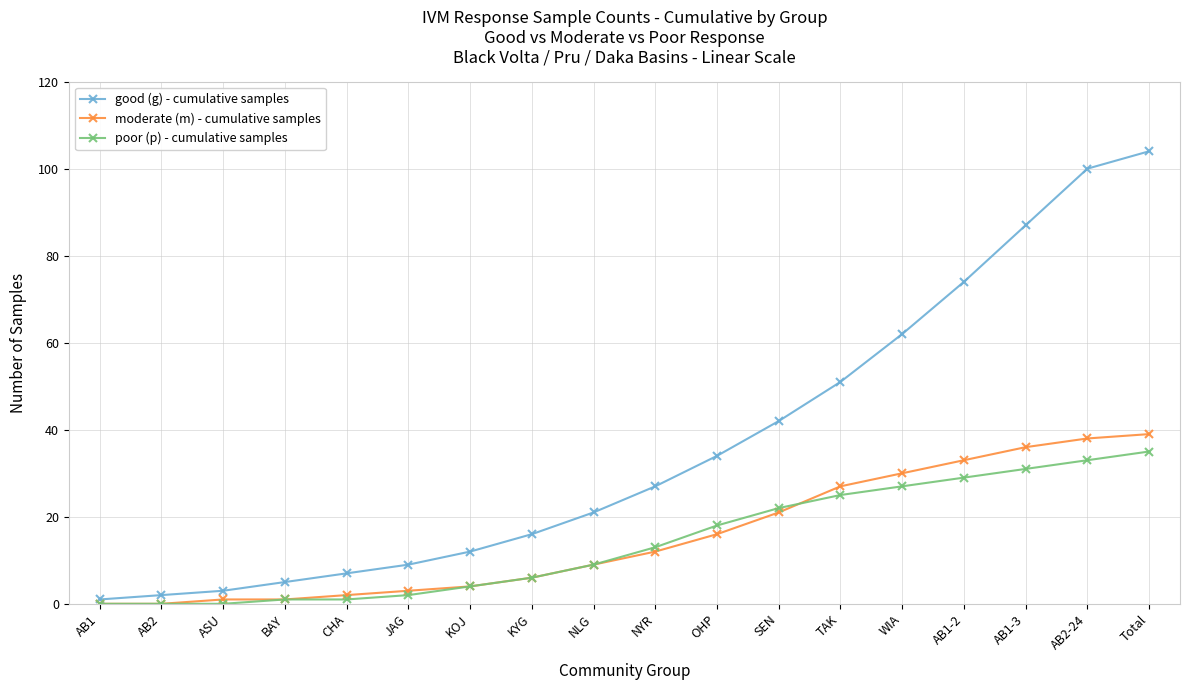

What is the difference between the moderate (m) - cumulative samples values at KOJ and AB1-3?

32